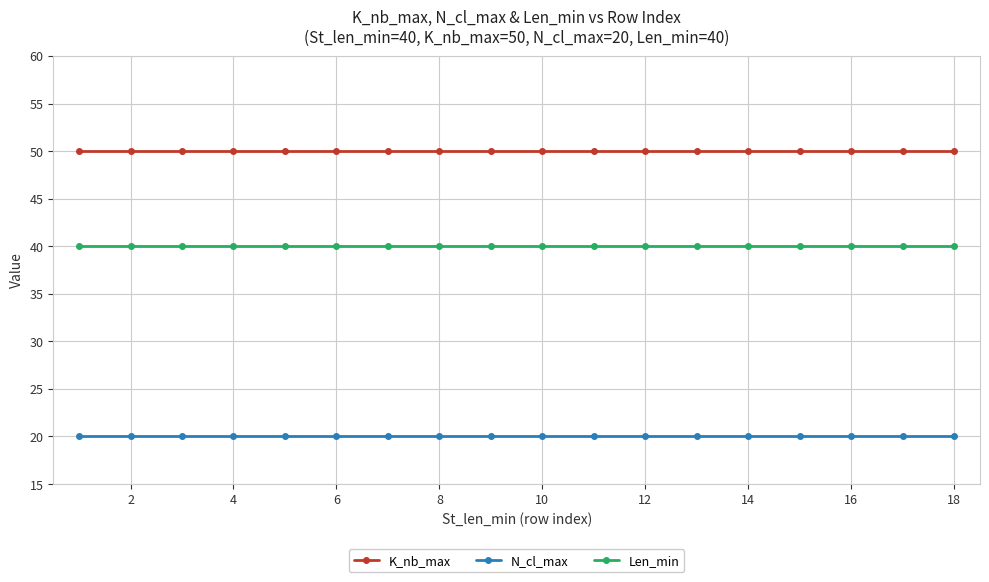

True or false: K_nb_max and Len_min cross at least once.

False